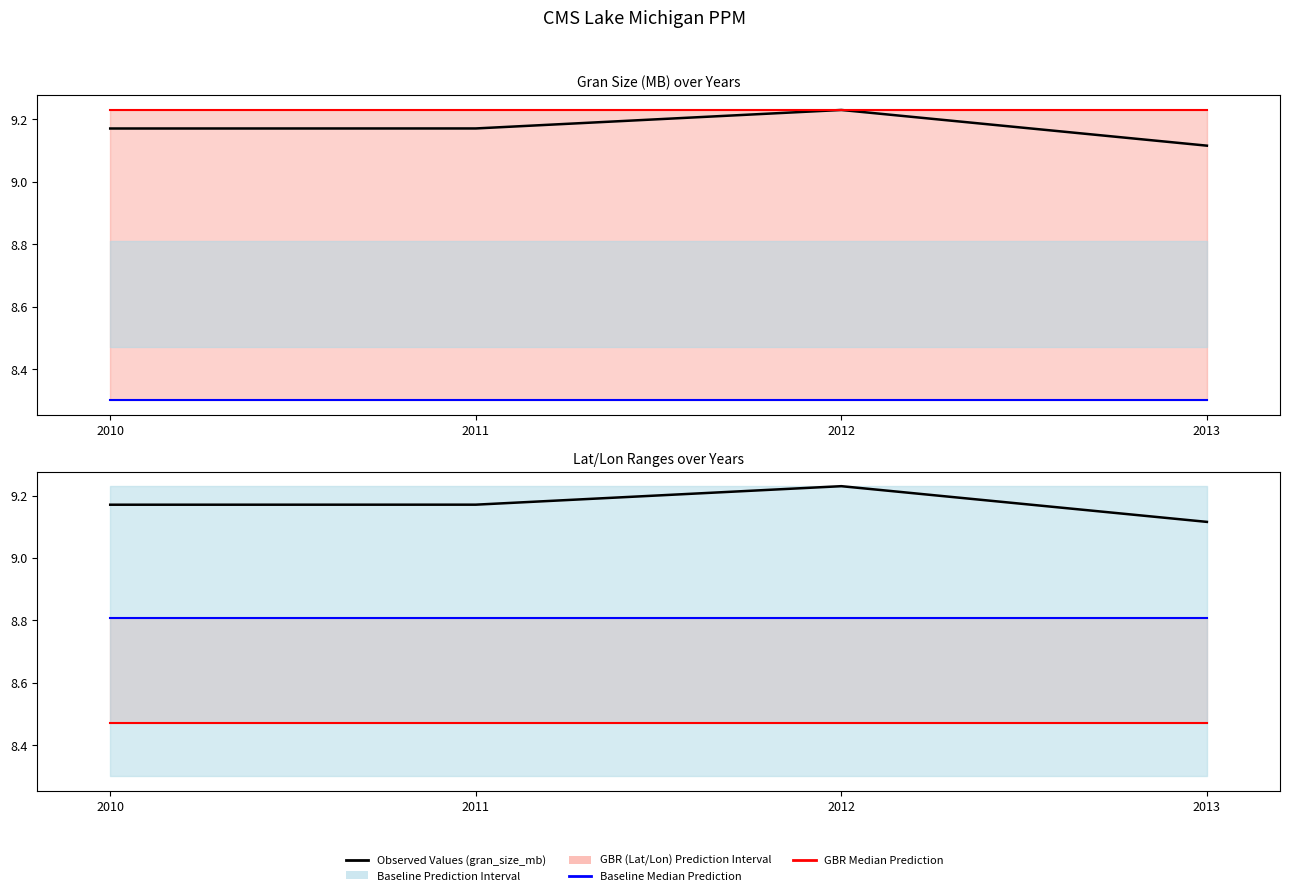

How many data points does each series have?

4